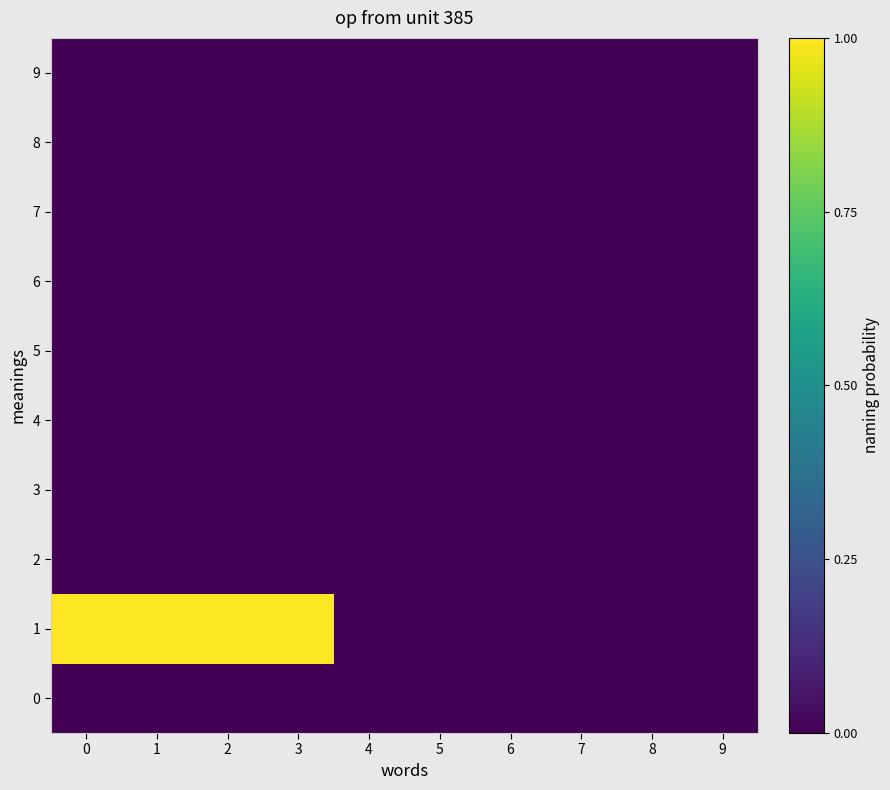

Reading left to right, extract all data points from this chart.

0: 0=0.0	1=0.0	2=0.0	3=0.0	4=0.0	5=0.0	6=0.0	7=0.0	8=0.0	9=0.0
1: 0=1.0	1=1.0	2=1.0	3=1.0	4=0.0	5=0.0	6=0.0	7=0.0	8=0.0	9=0.0
2: 0=0.0	1=0.0	2=0.0	3=0.0	4=0.0	5=0.0	6=0.0	7=0.0	8=0.0	9=0.0
3: 0=0.0	1=0.0	2=0.0	3=0.0	4=0.0	5=0.0	6=0.0	7=0.0	8=0.0	9=0.0
4: 0=0.0	1=0.0	2=0.0	3=0.0	4=0.0	5=0.0	6=0.0	7=0.0	8=0.0	9=0.0
5: 0=0.0	1=0.0	2=0.0	3=0.0	4=0.0	5=0.0	6=0.0	7=0.0	8=0.0	9=0.0
6: 0=0.0	1=0.0	2=0.0	3=0.0	4=0.0	5=0.0	6=0.0	7=0.0	8=0.0	9=0.0
7: 0=0.0	1=0.0	2=0.0	3=0.0	4=0.0	5=0.0	6=0.0	7=0.0	8=0.0	9=0.0
8: 0=0.0	1=0.0	2=0.0	3=0.0	4=0.0	5=0.0	6=0.0	7=0.0	8=0.0	9=0.0
9: 0=0.0	1=0.0	2=0.0	3=0.0	4=0.0	5=0.0	6=0.0	7=0.0	8=0.0	9=0.0